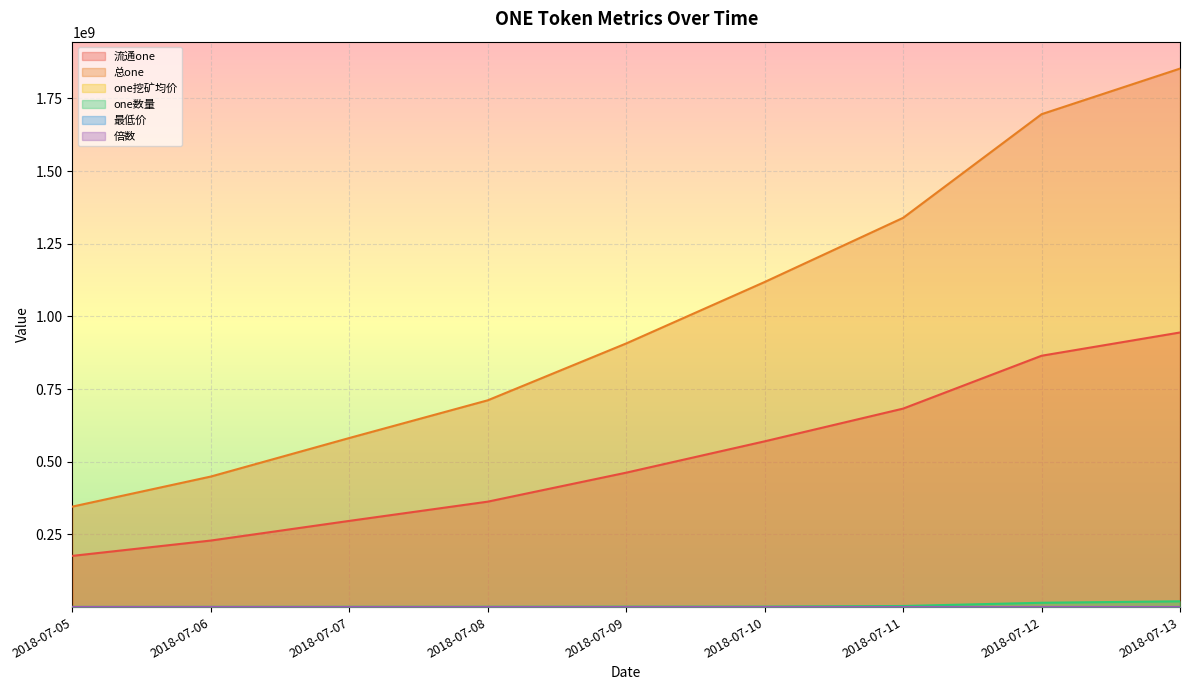

Which series changed the most between 2018-07-06 and 2018-07-07?

总one